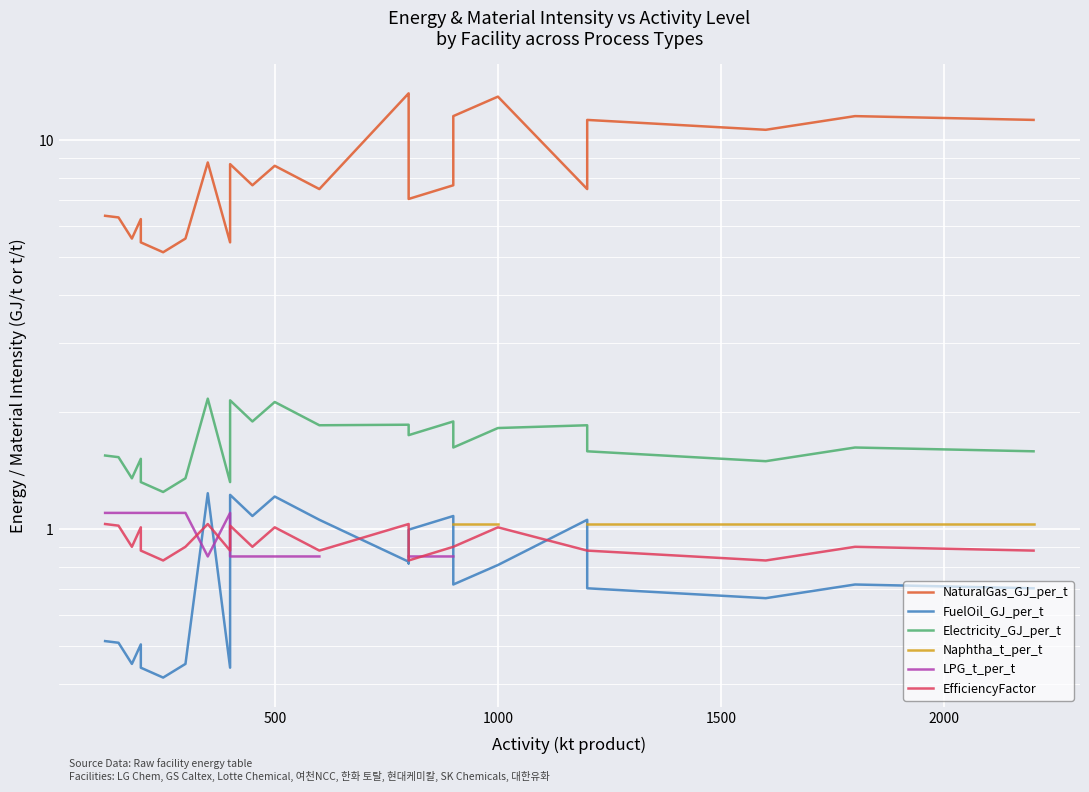

What are all the series names shown in the legend?

NaturalGas_GJ_per_t, FuelOil_GJ_per_t, Electricity_GJ_per_t, Naphtha_t_per_t, LPG_t_per_t, EfficiencyFactor